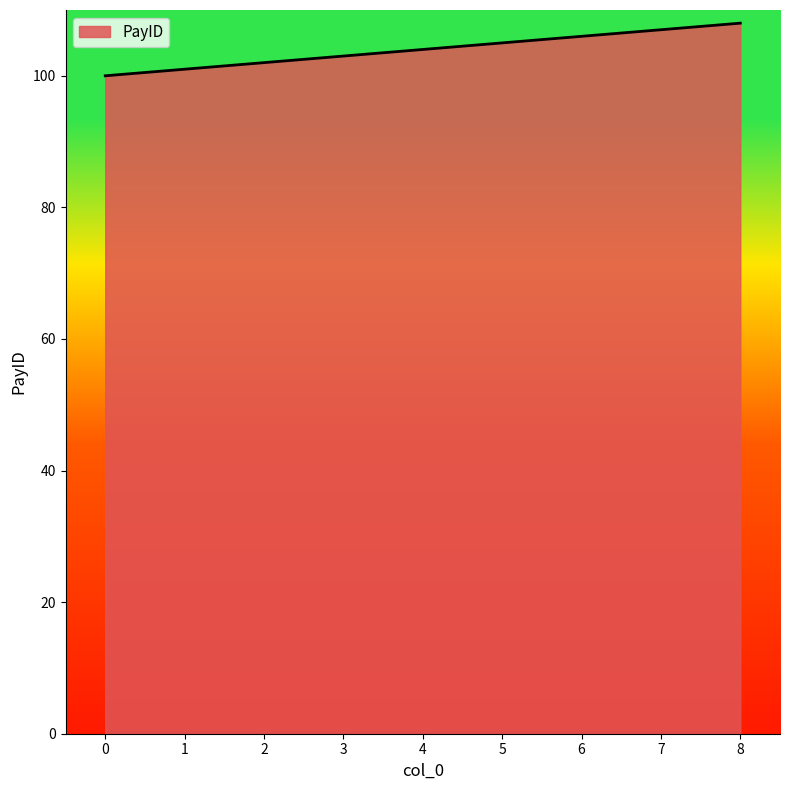

What is the ratio of the value at 2 to the value at 1?

1.0